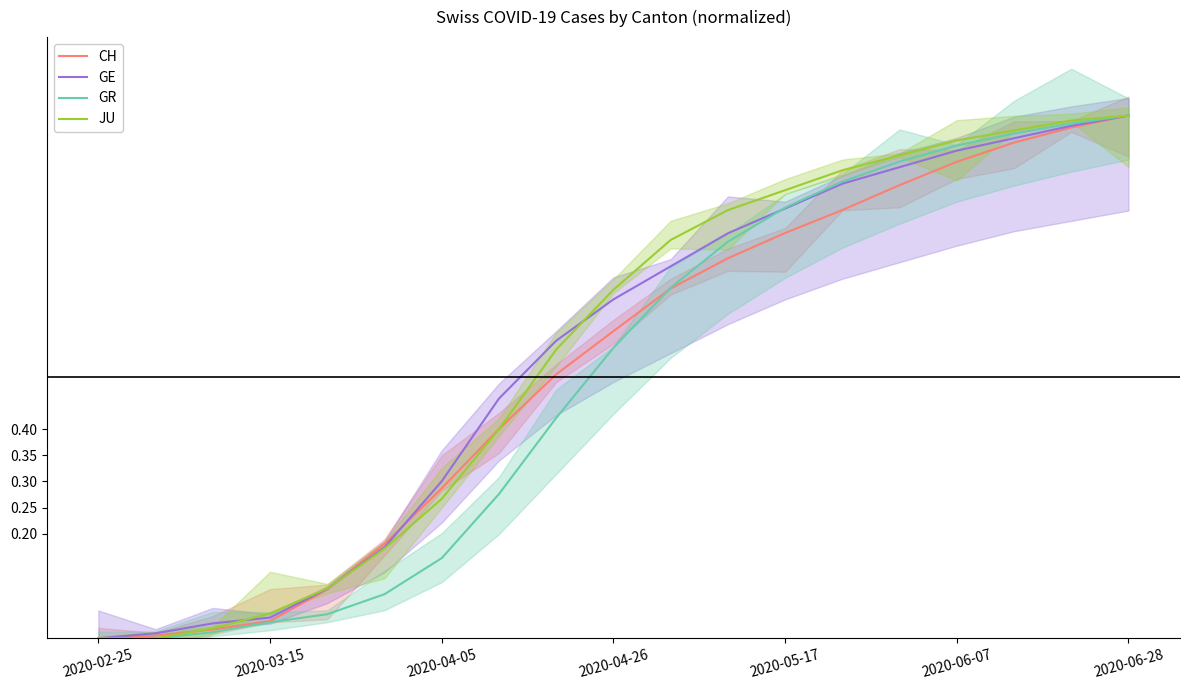

At 2020-04-05, list the series in order from smallest to largest.

GR, JU, CH, GE